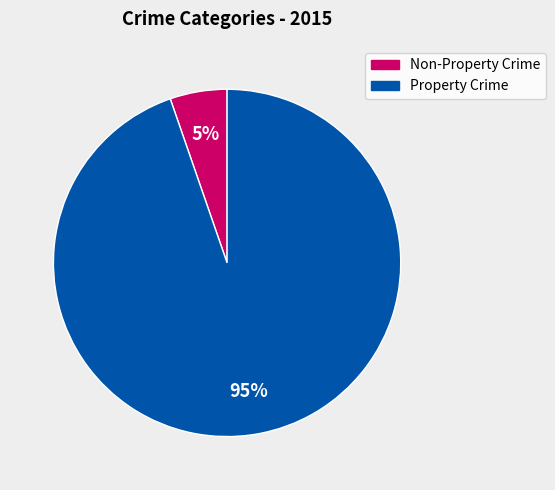

To the nearest percent, what is the average slice percentage?

50%